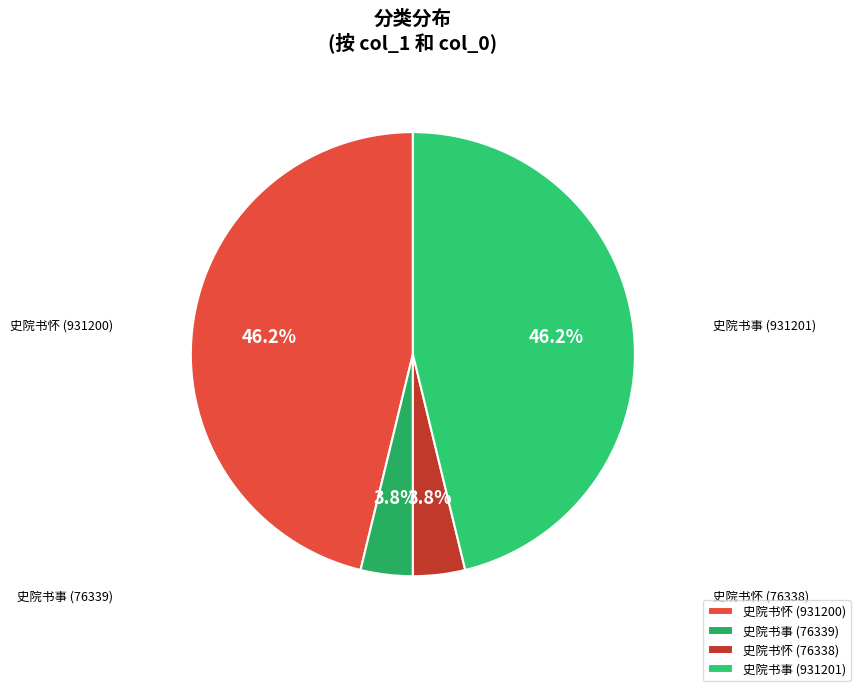

How many slices are in this pie chart?

4